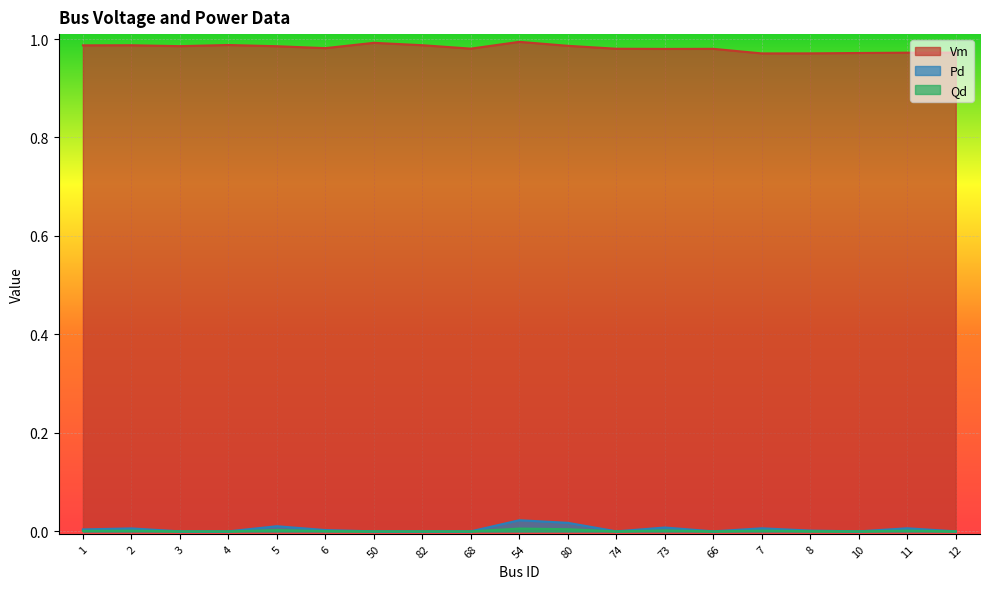

Is the value of Qd at 1 greater than the value of Pd at 7?

No